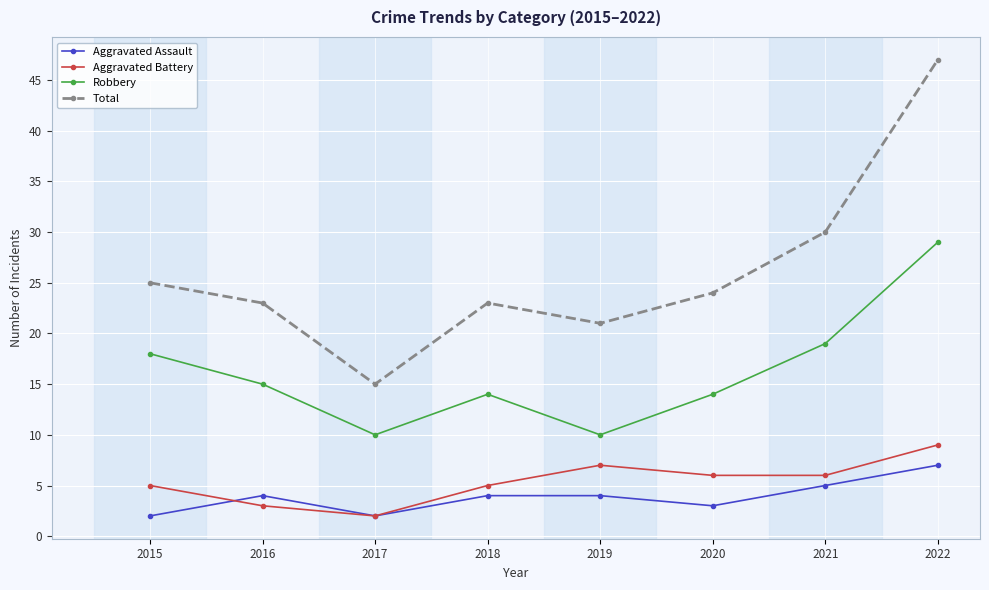

What is the lowest value of the Aggravated Assault series?

2